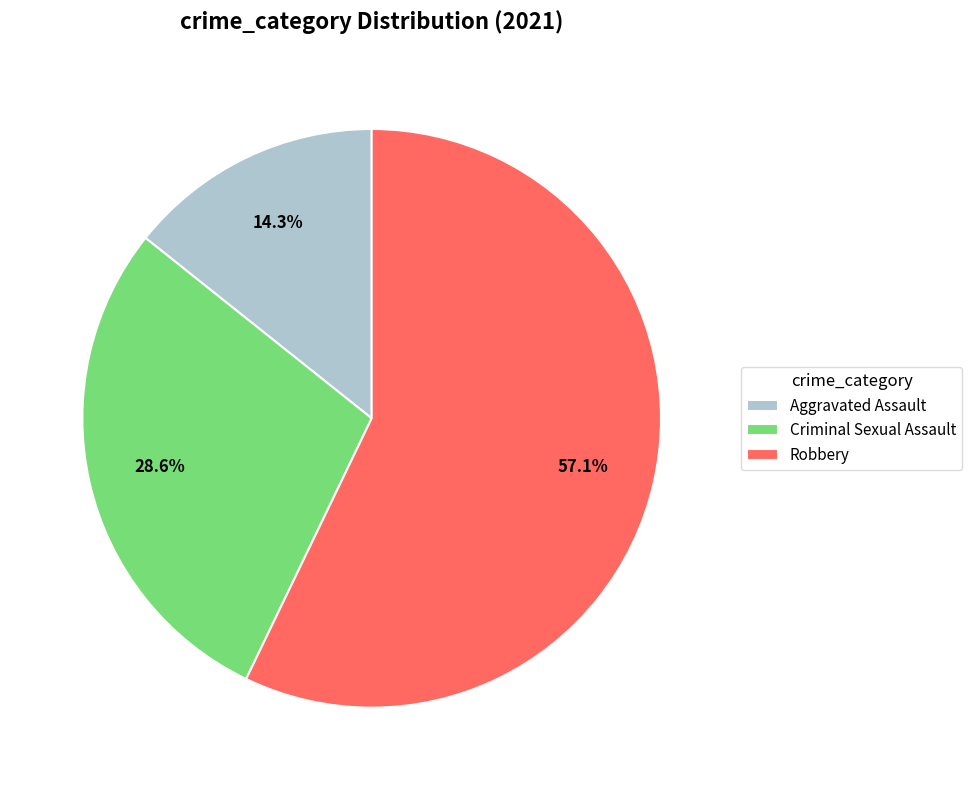

Rank the categories by value from highest to lowest.

Robbery, Criminal Sexual Assault, Aggravated Assault